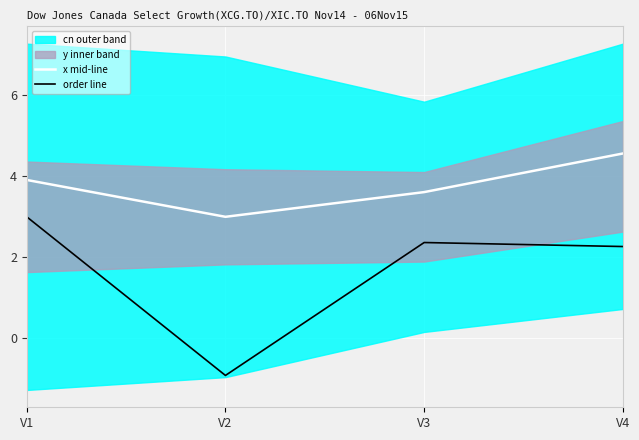

Is it true that x mid-line equals 6.2 at V3?

False